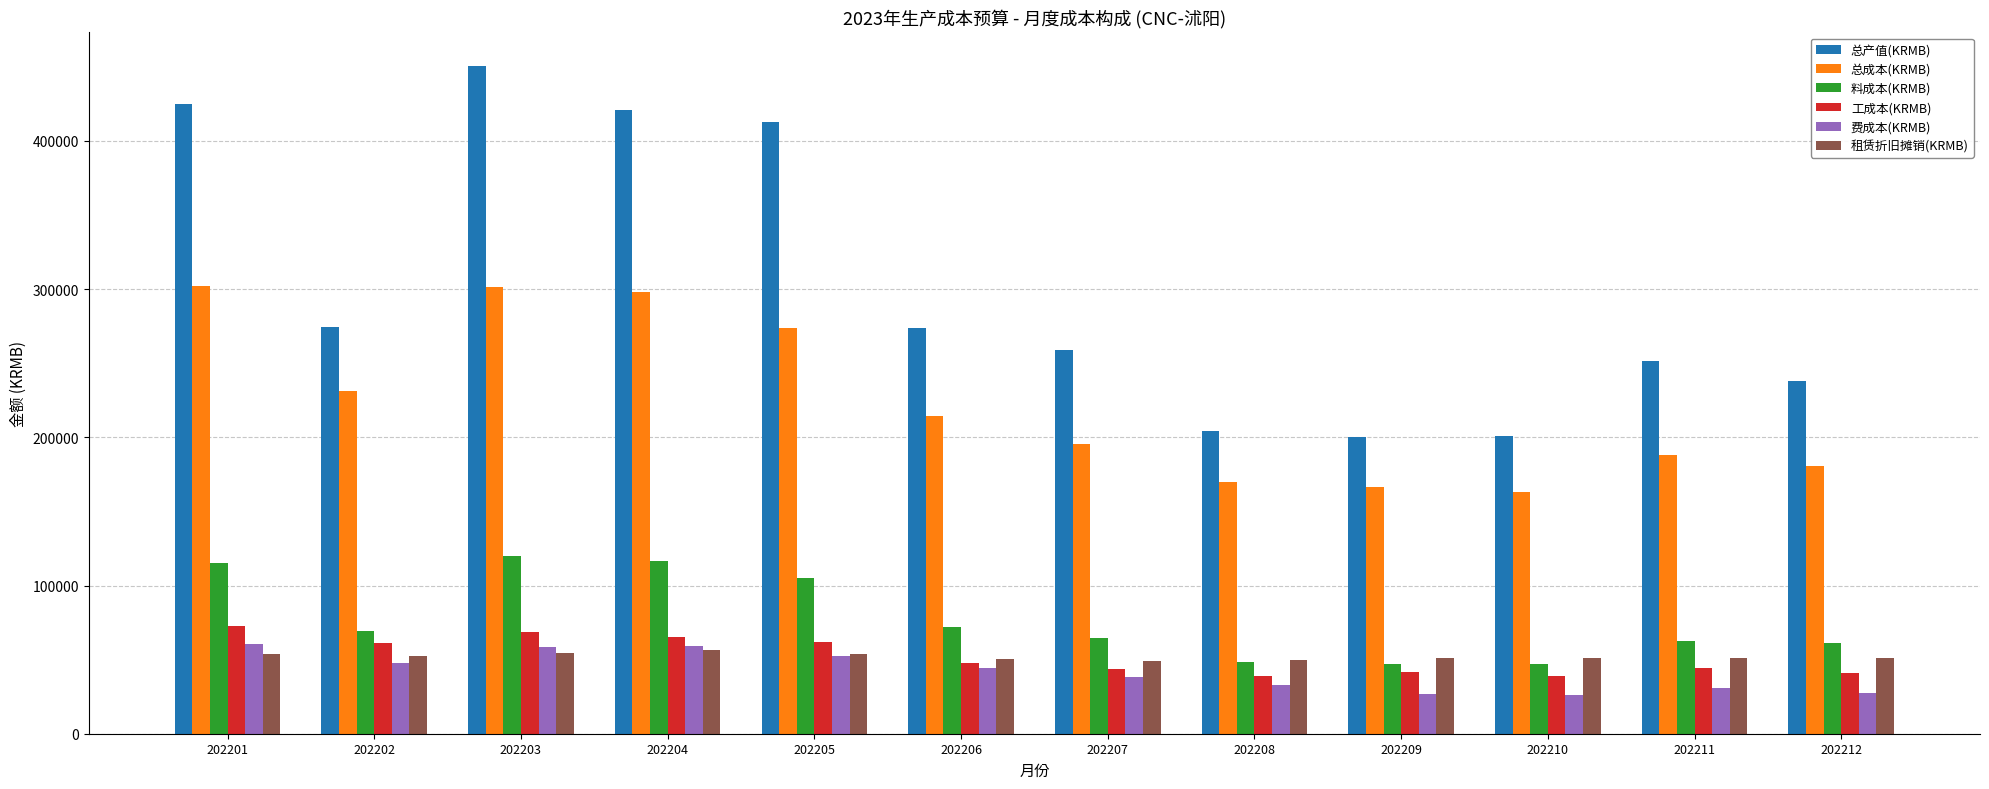

What value does the 总产值(KRMB) series have at 202209?

200404.4